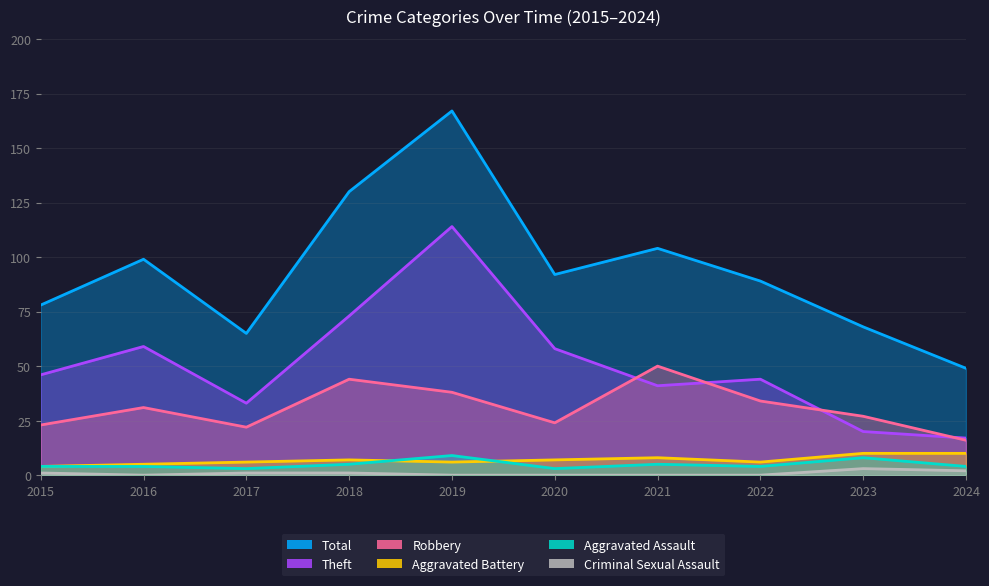

In Robbery, how many points are higher than both neighbors (excluding endpoints)?

3